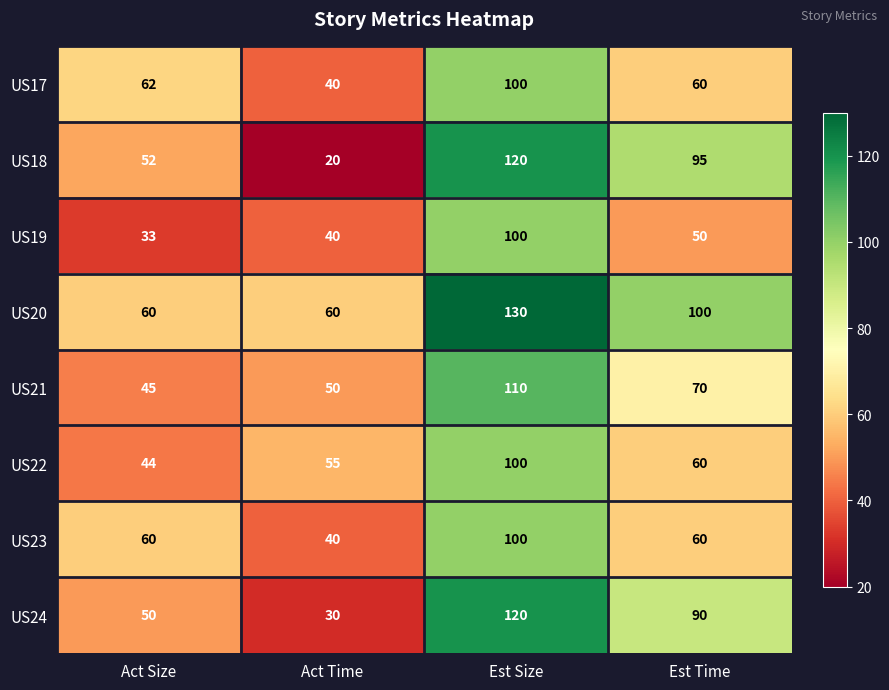

At which label does US17 reach its peak?

Est Size